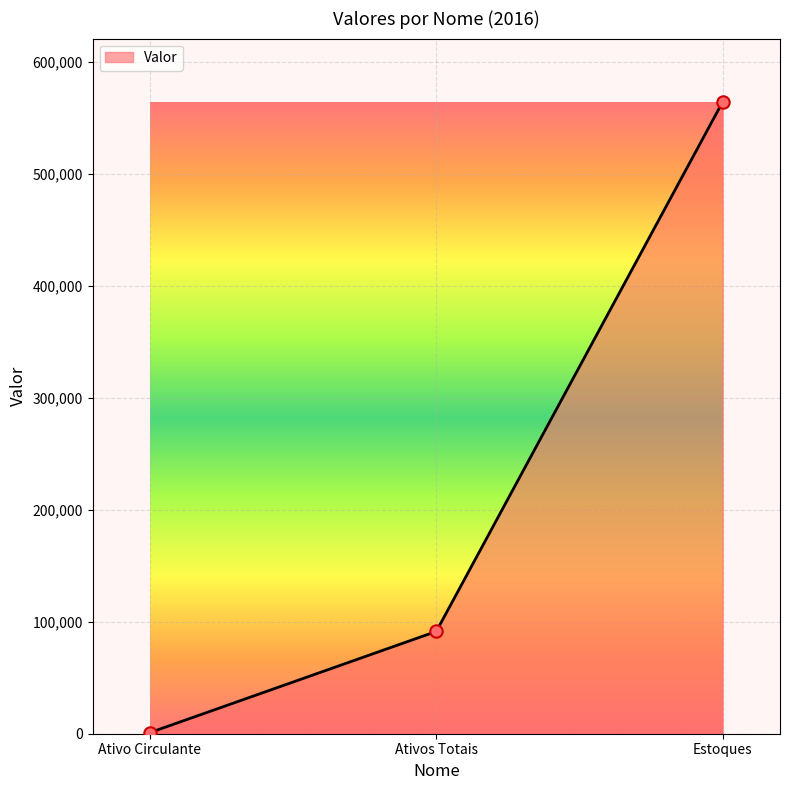

What is the change in value from Ativos Totais to Estoques?

+473003